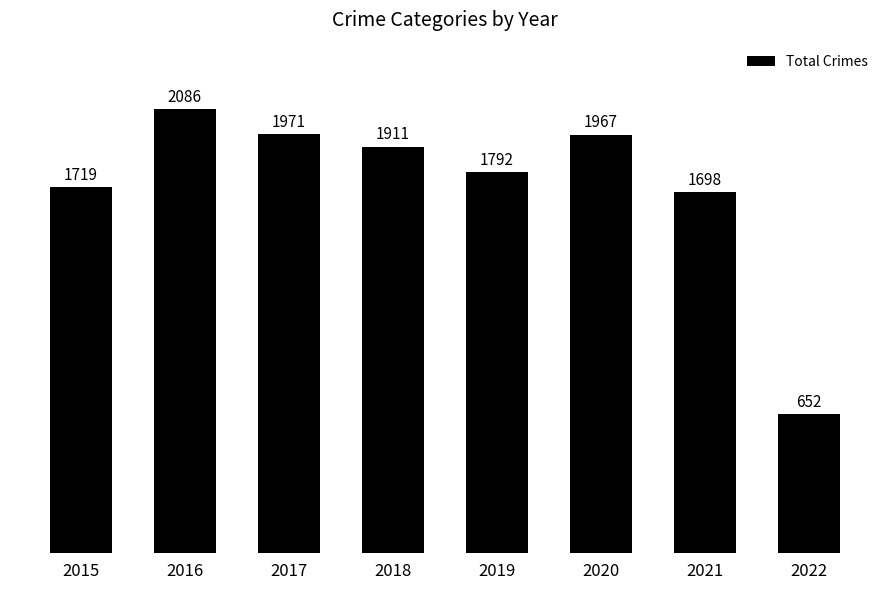

The value at 2017 is 1971. True or false?

True